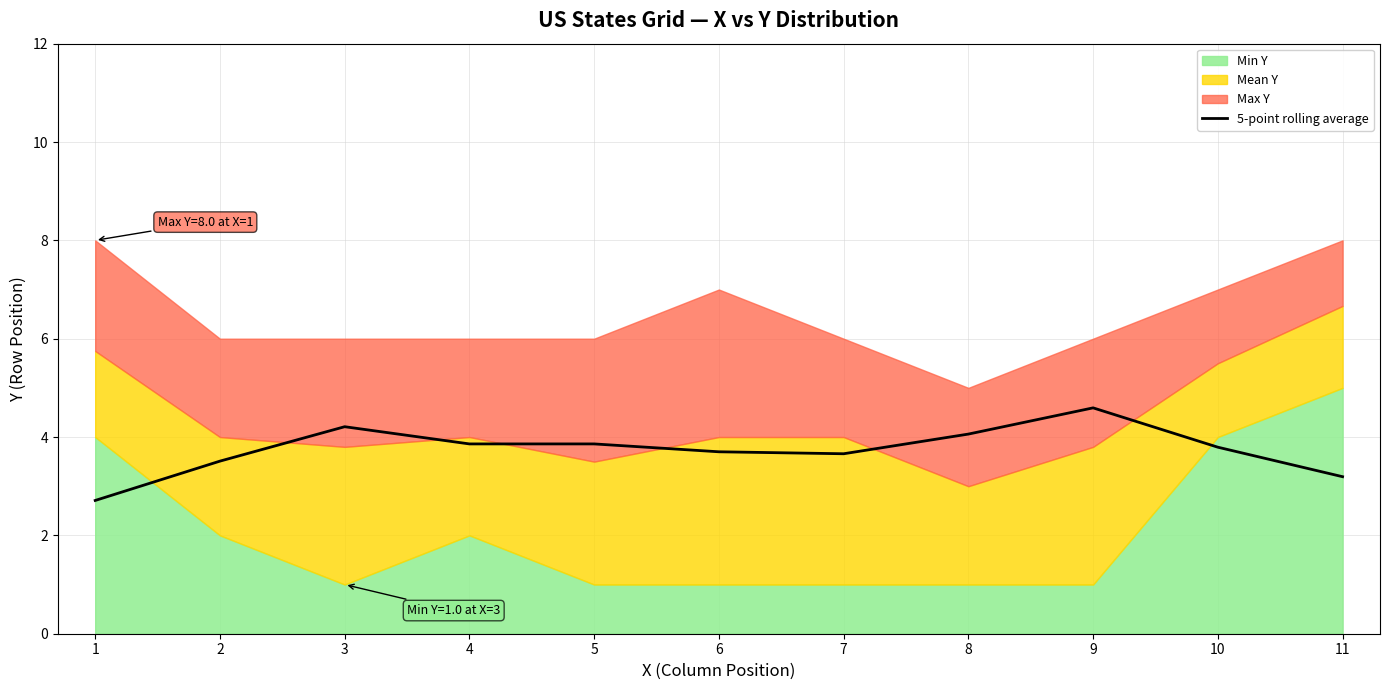

What is the lowest value of the 5-point rolling average series?

2.7